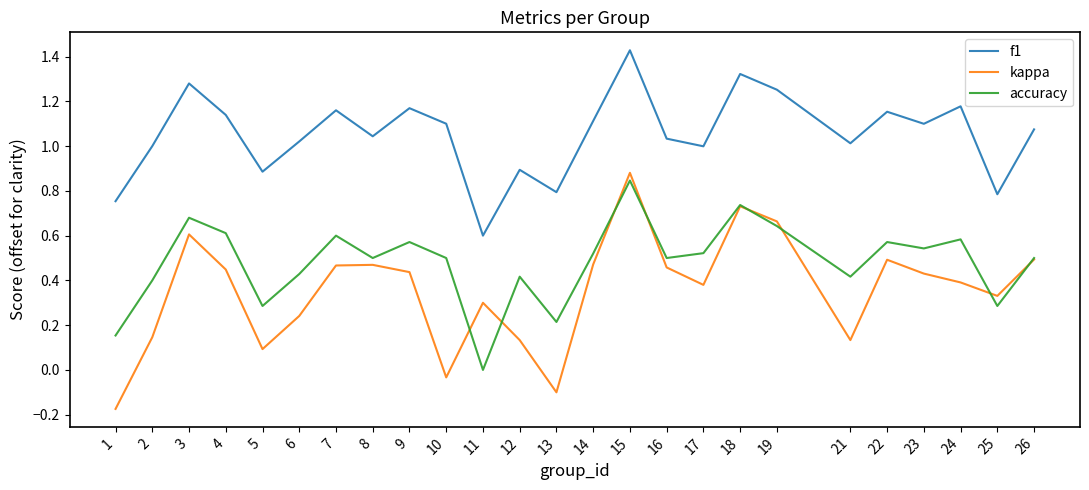

True or false: kappa and f1 intersect in this chart.

False